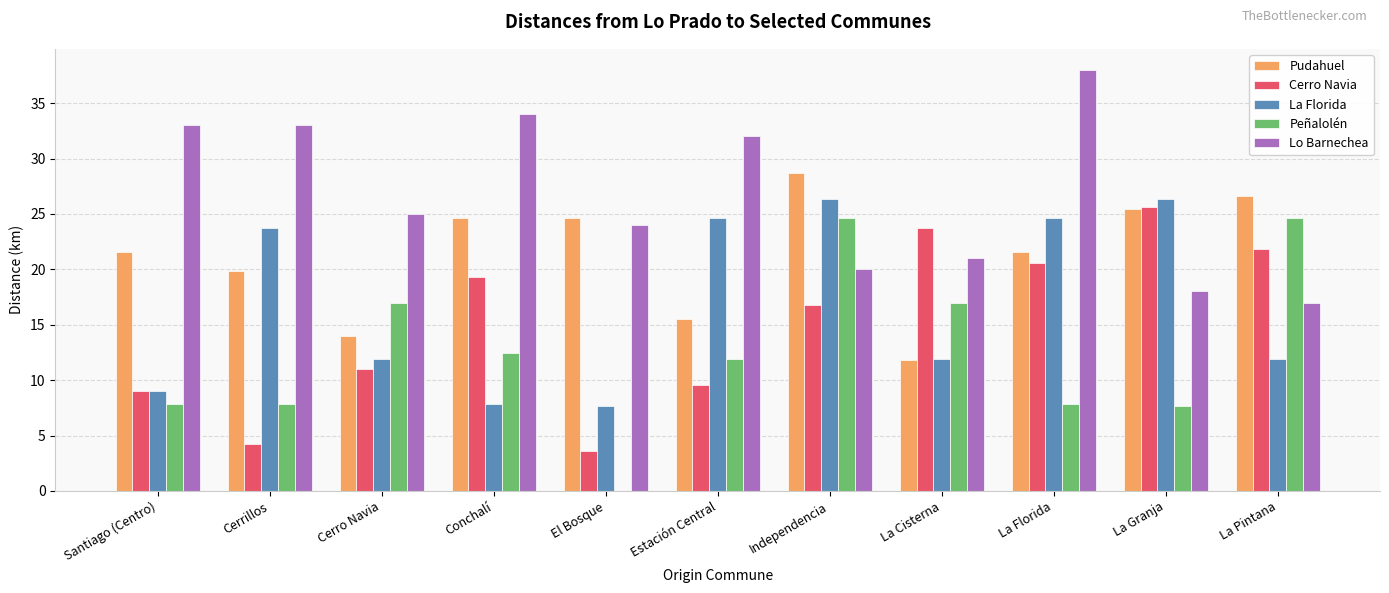

How many distinct data groups are displayed?

5